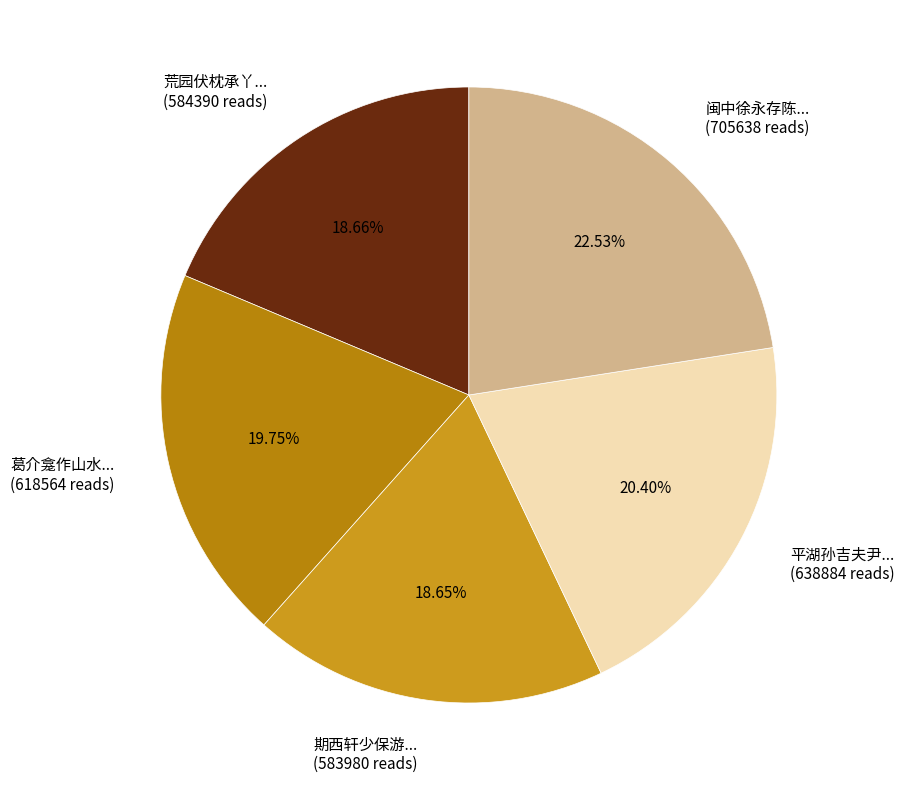

How many slices are in this pie chart?

5